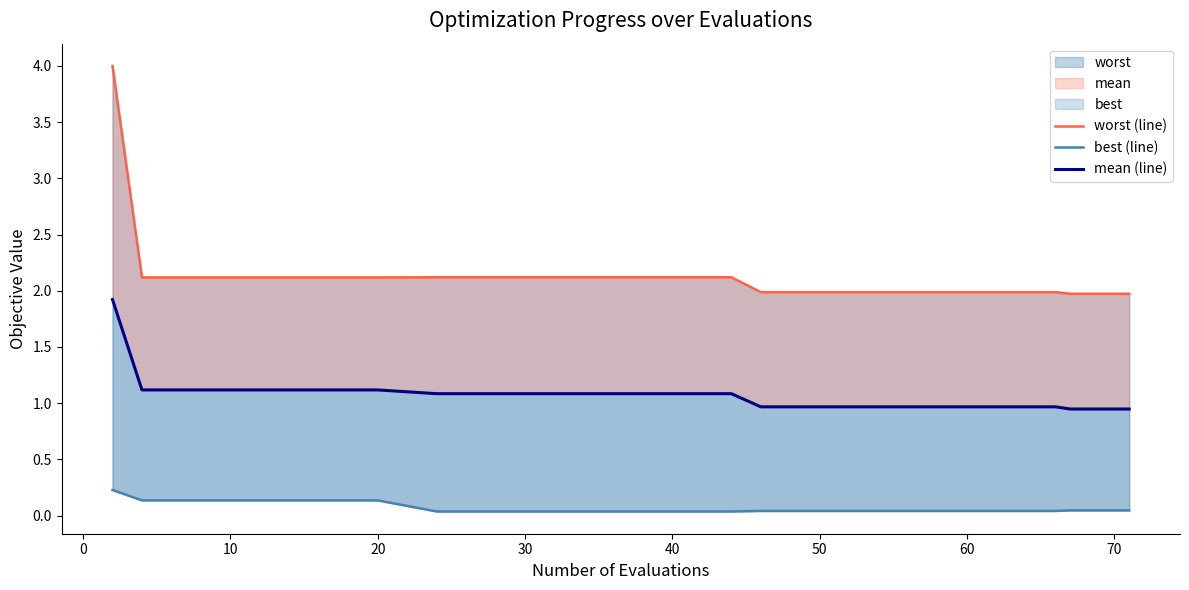

Between 50 and 70, which is larger?

50